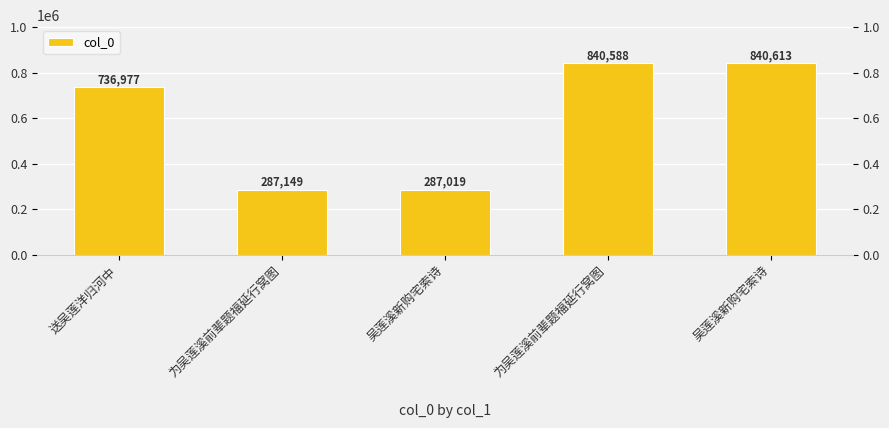

What is the approximate value at 吴莲溪新购宅索诗, to the nearest 100?

840600